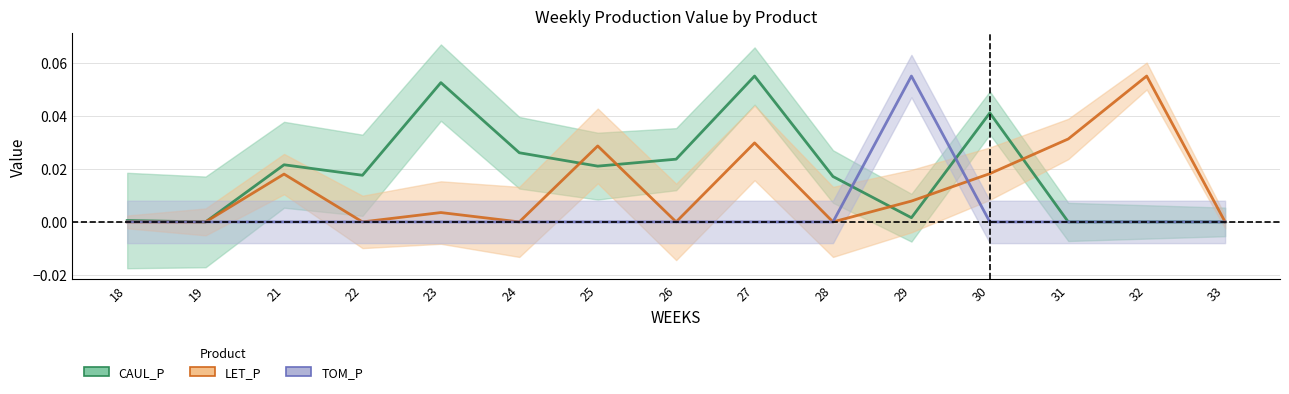

Reading left to right, list all the values displayed in this chart.

CAUL_P: 0.0	0.0	0.0	0.0	0.1	0.0	0.0	0.0	0.1	0.0	0.0	0.0	0.0	0.0	0.0
LET_P: 0.0	0.0	0.0	0.0	0.0	0.0	0.0	0.0	0.0	0.0	0.0	0.0	0.0	0.1	0.0
TOM_P: 0.0	0.0	0.0	0.0	0.0	0.0	0.0	0.0	0.0	0.0	0.1	0.0	0.0	0.0	0.0